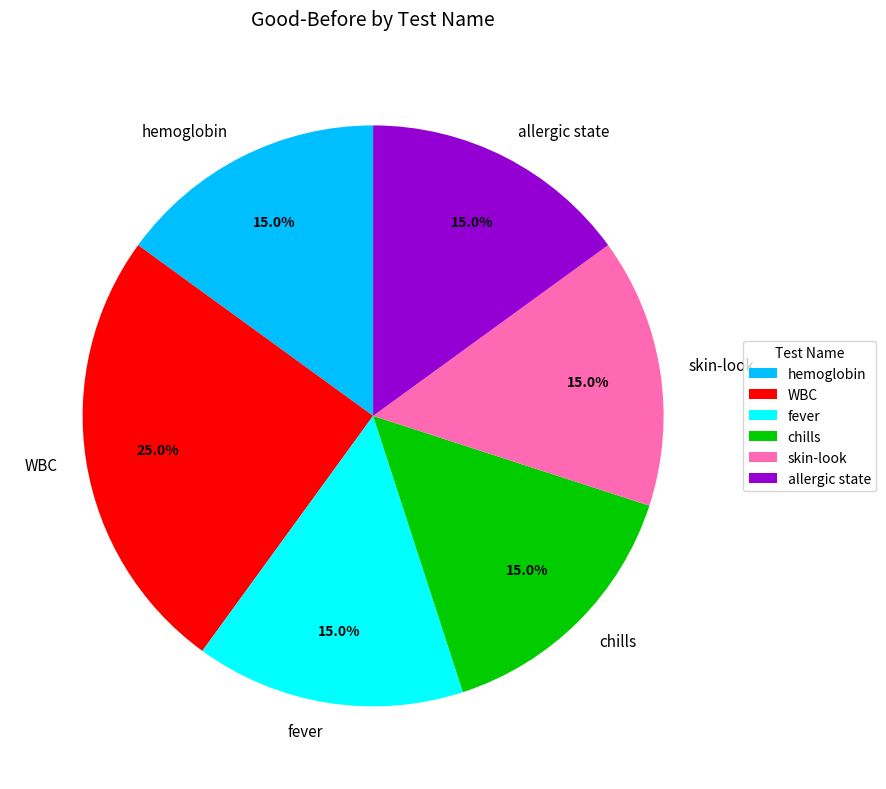

True or false: chills accounts for 3% of the total.

False